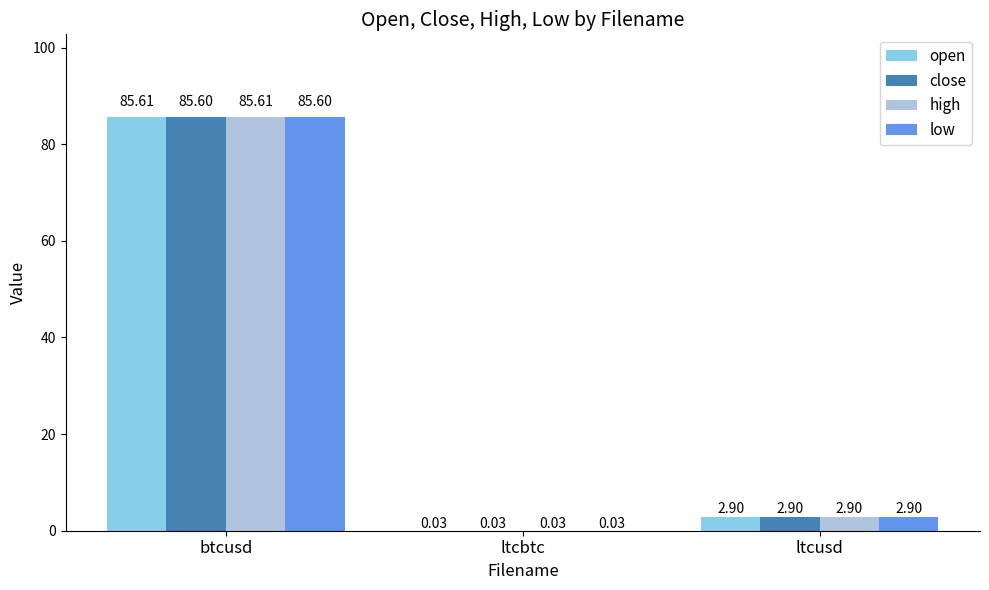

Which category has the highest value across all series?

btcusd